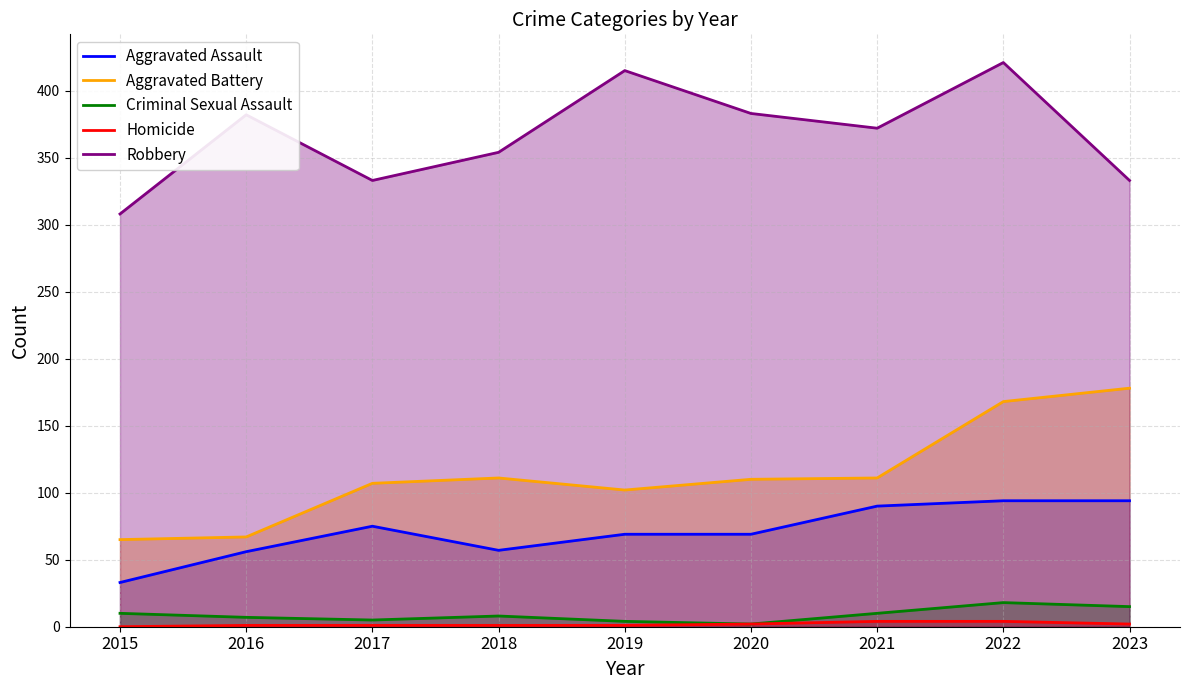

What is the value of the Homicide point at the 7th from the left?

4